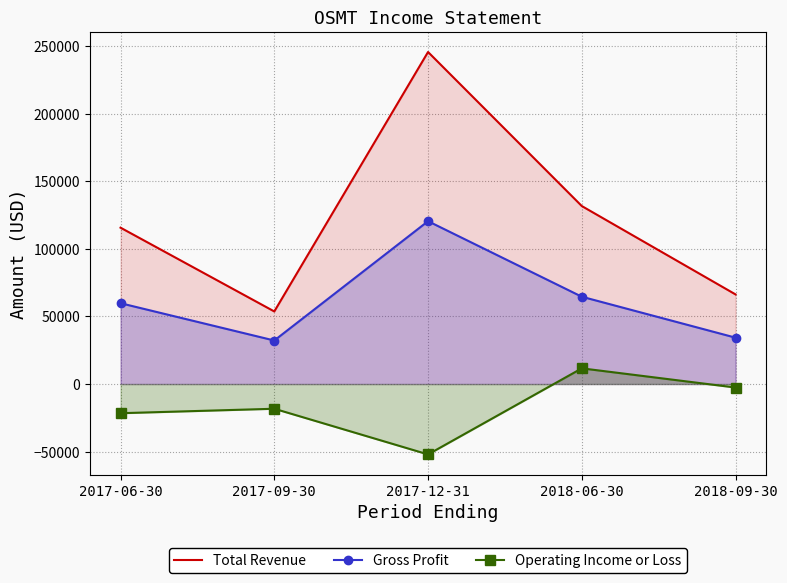

Which series has the largest total across all categories?

Total Revenue